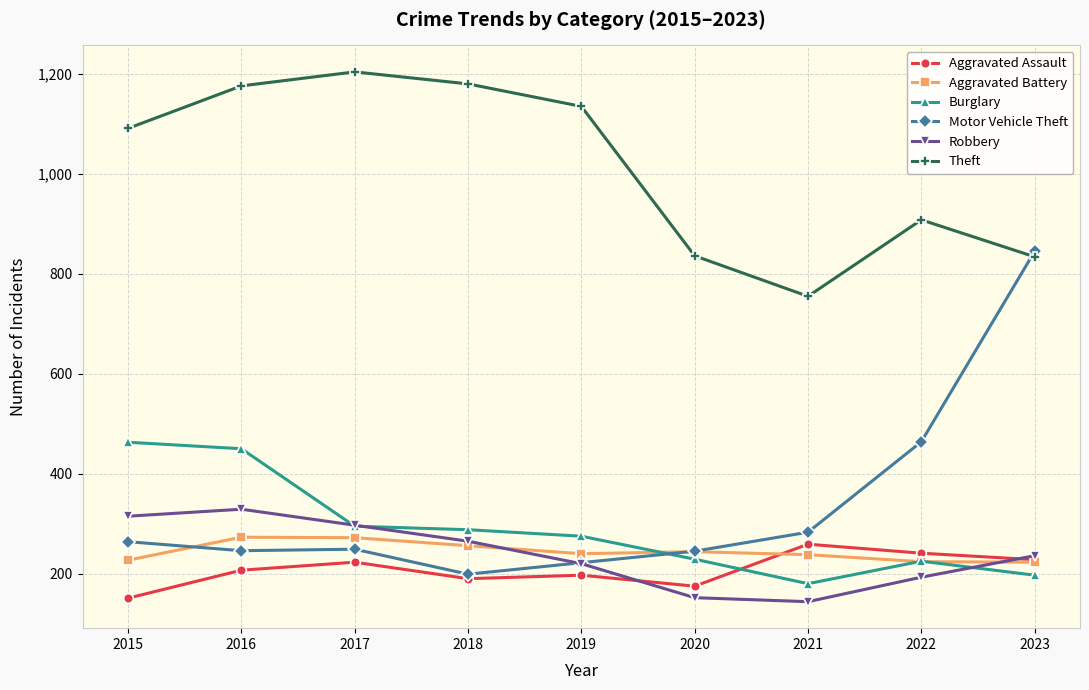

What is the value of the Theft point at the 5th from the left?

1135